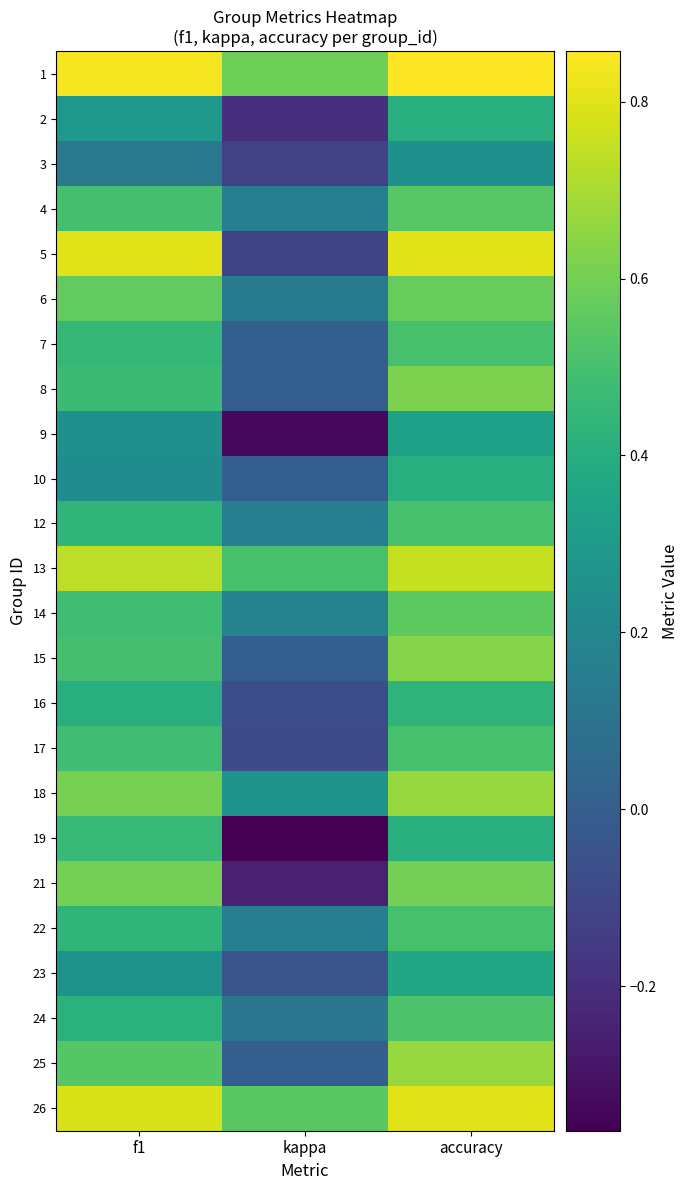

Between f1 and accuracy, which is larger?

accuracy